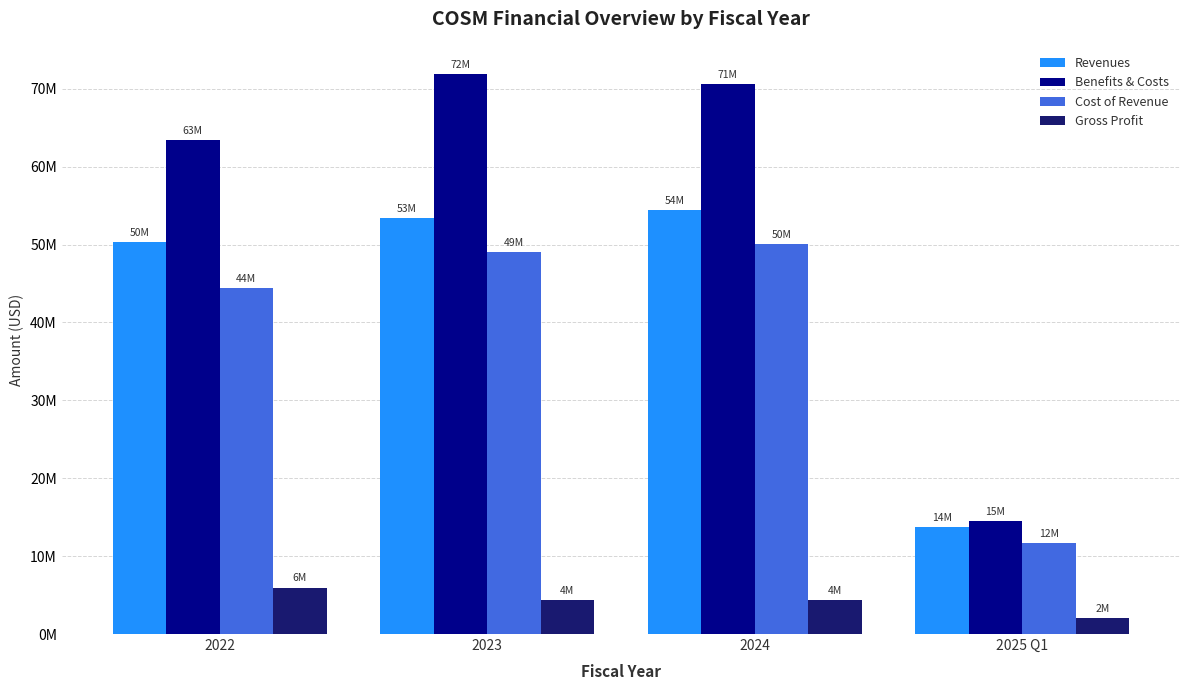

What is the value of the Cost of Revenue bar at the 1st from the left?

44390695